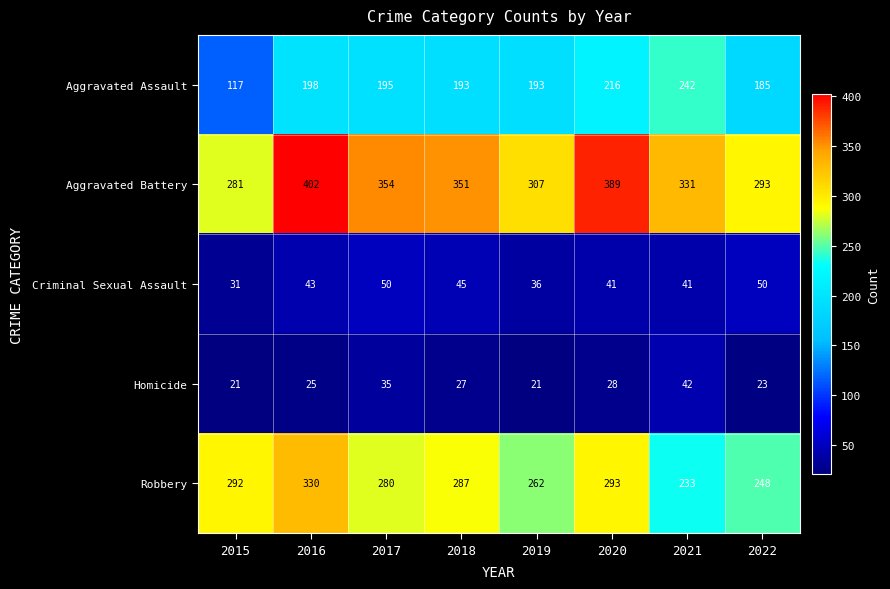

Which series has the widest spread of values?

Aggravated Assault